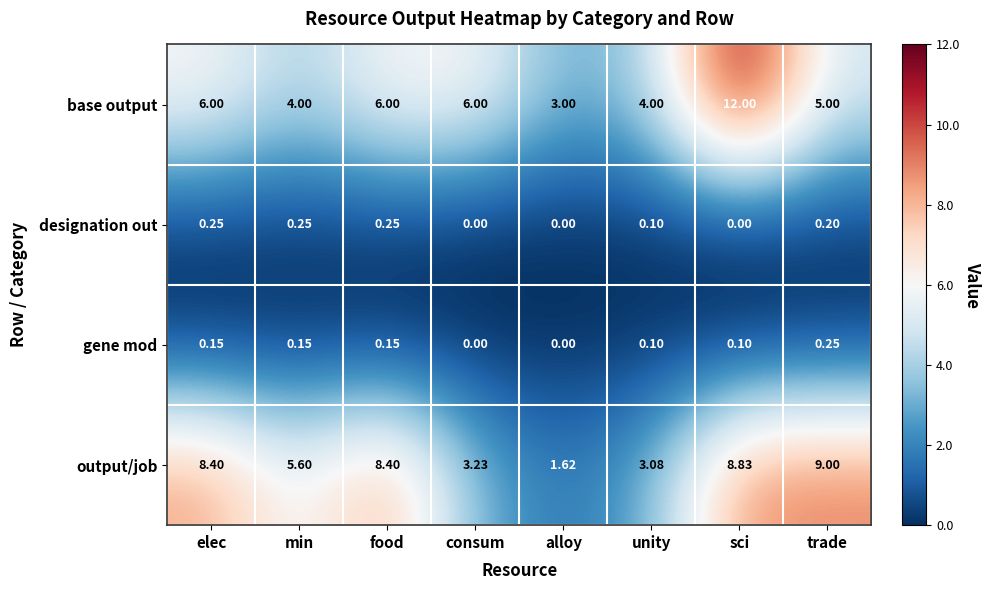

At which label is output/job closest to 5?

min